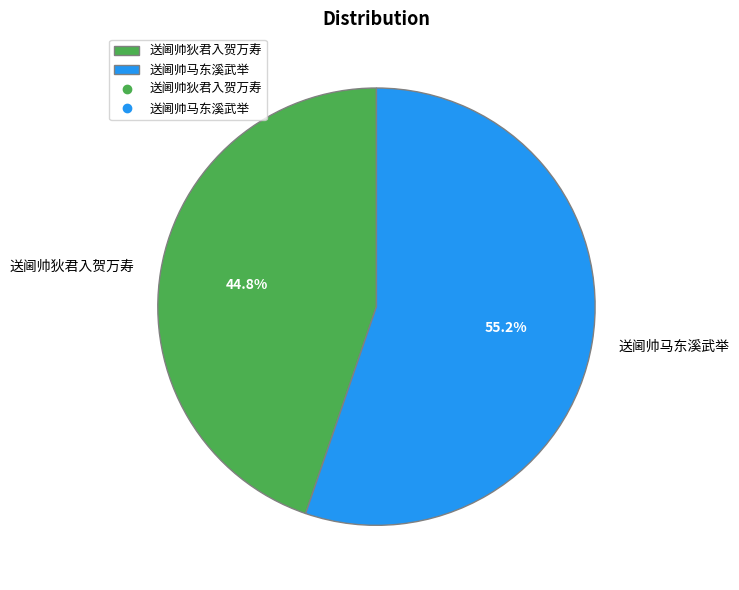

Combined, do 送阃帅狄君入贺万寿 and 送阃帅马东溪武举 account for over 50%?

Yes